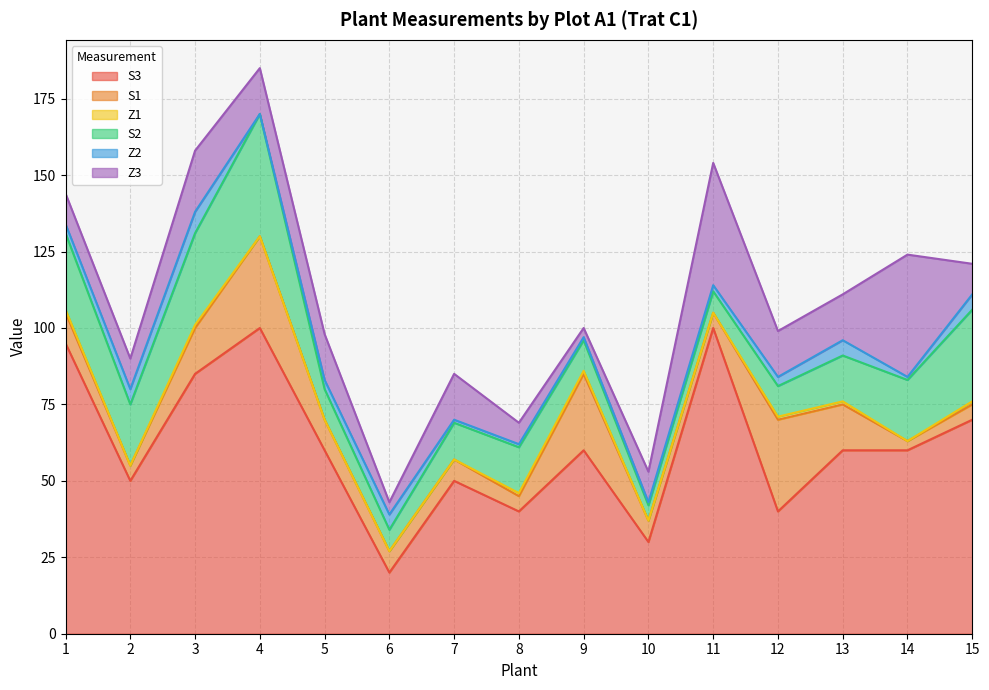

Reading left to right, transcribe all the data shown in this chart.

S3: 95	50	85	100	60	20	50	40	60	30	100	40	60	60	70
S1: 10	5	15	30	10	7	7	5	25	7	5	30	15	3	5
Z1: 1	0	1	0	0	0	0	1	1	0	0	1	1	0	1
S2: 25	20	30	40	10	7	12	15	10	5	7	10	15	20	30
Z2: 3	5	7	0	3	5	1	1	1	1	2	3	5	1	5
Z3: 10	10	20	15	15	4	15	7	3	10	40	15	15	40	10